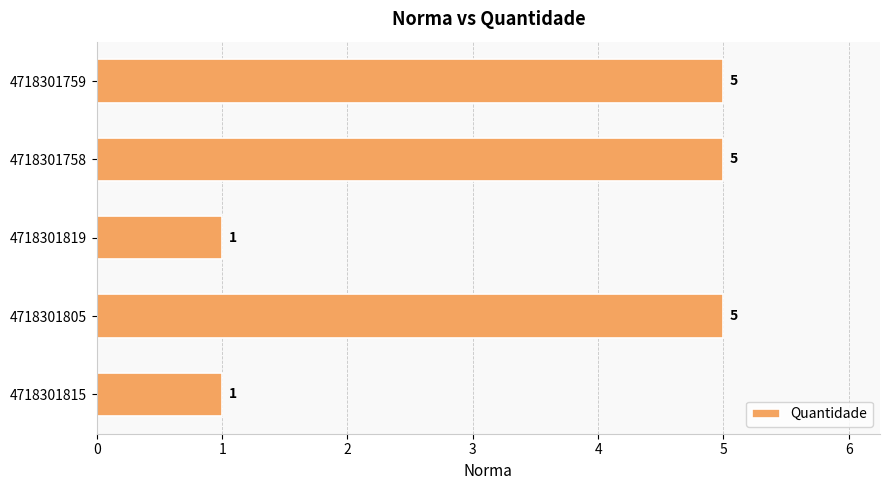

What is the average value?

3